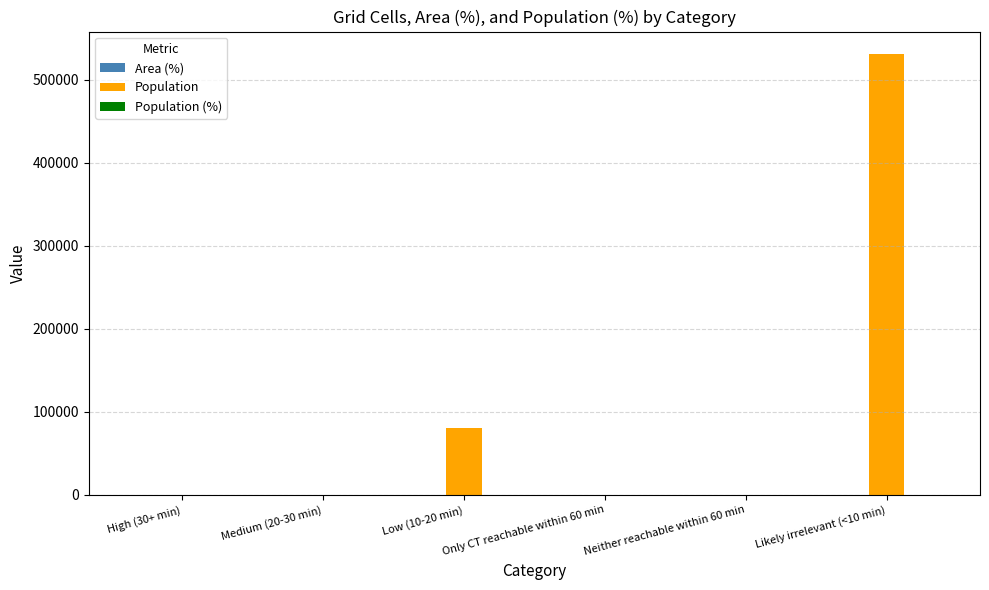

Between Low (10-20 min) and Neither reachable within 60 min, which series saw the biggest shift?

Population